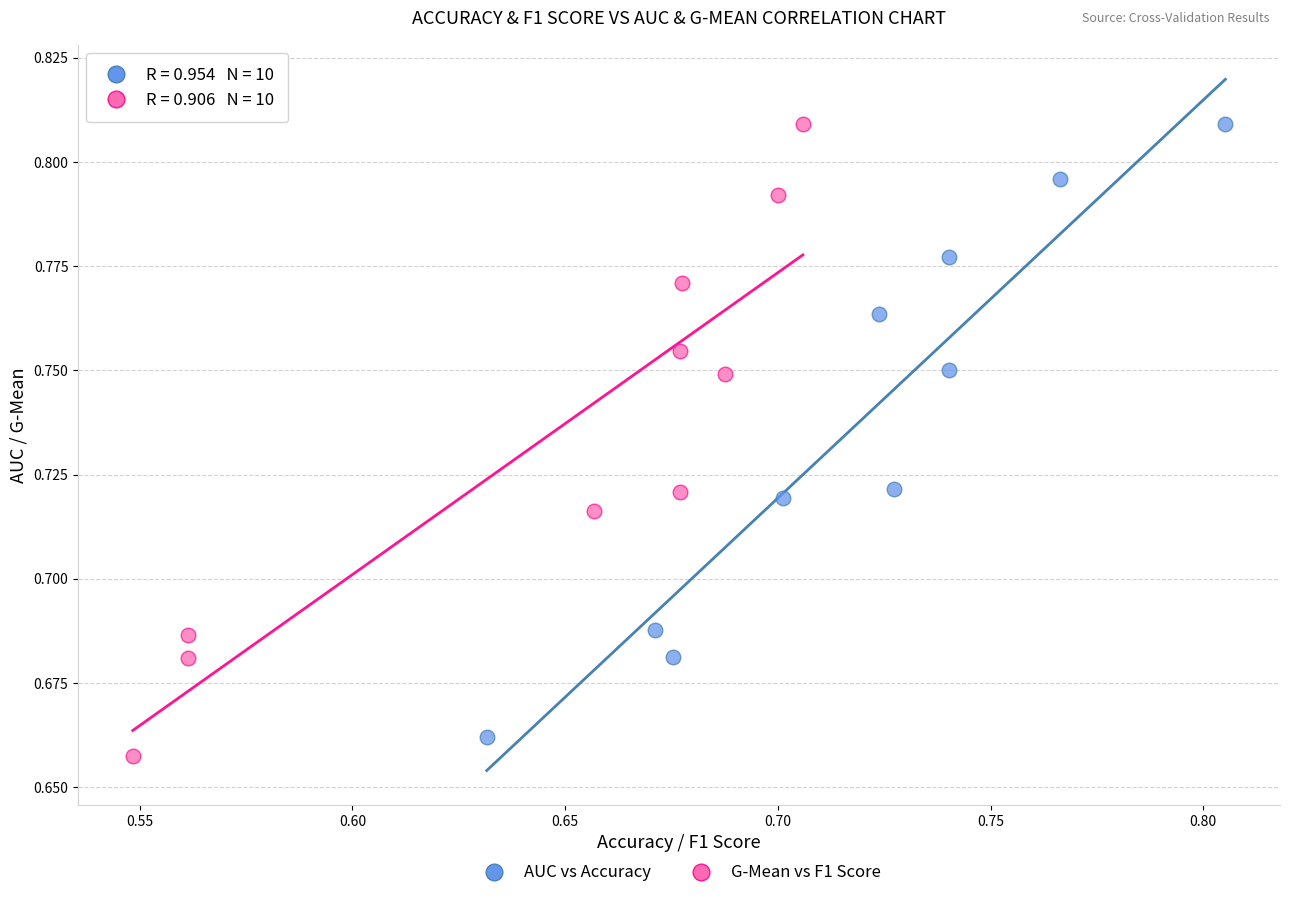

Which series has the widest spread of Y values?

G-Mean vs F1 Score